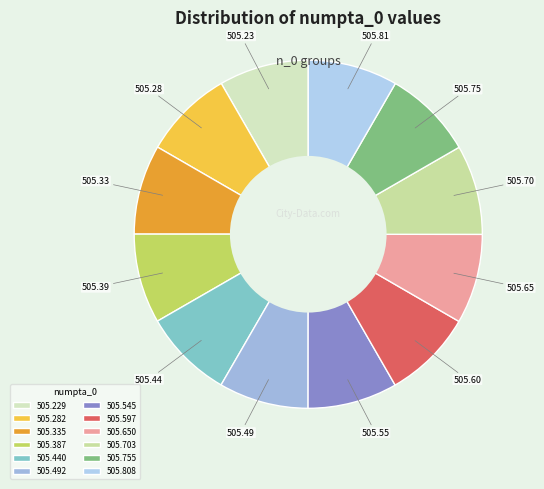

How many slices are in this pie chart?

12